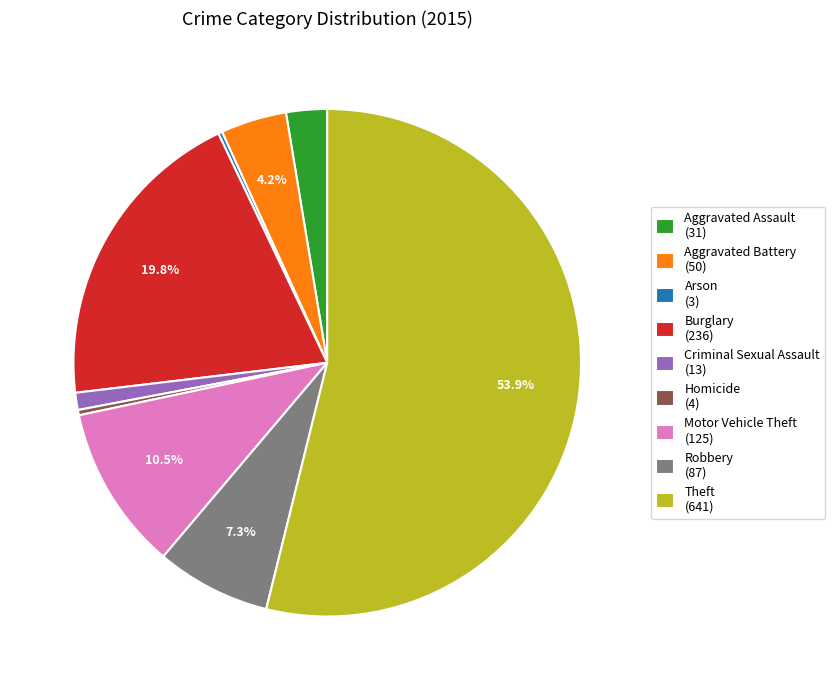

To the nearest percent, what is the average slice percentage?

11%